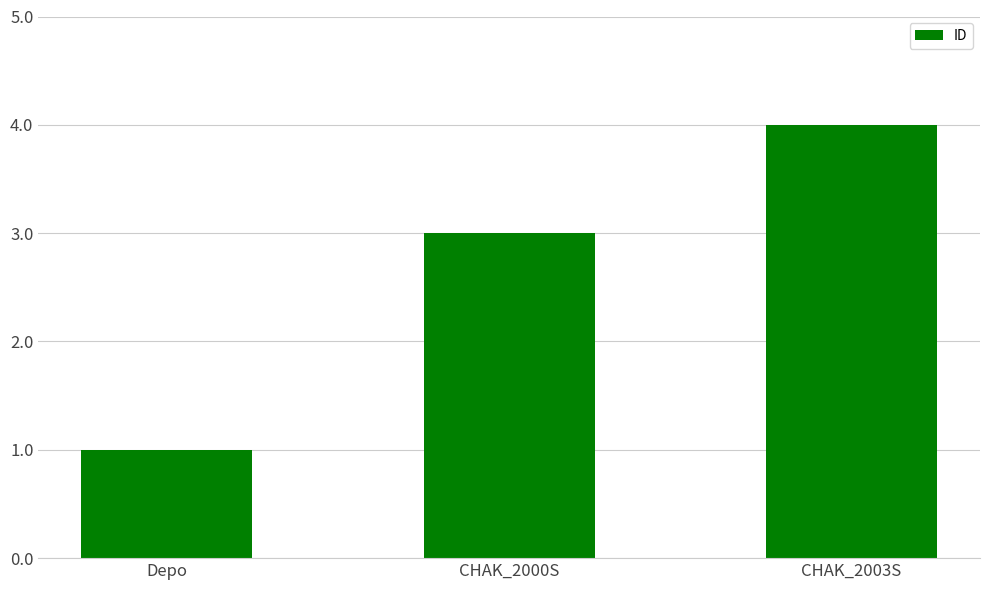

What is the change in value from Depo to CHAK_2003S?

+3